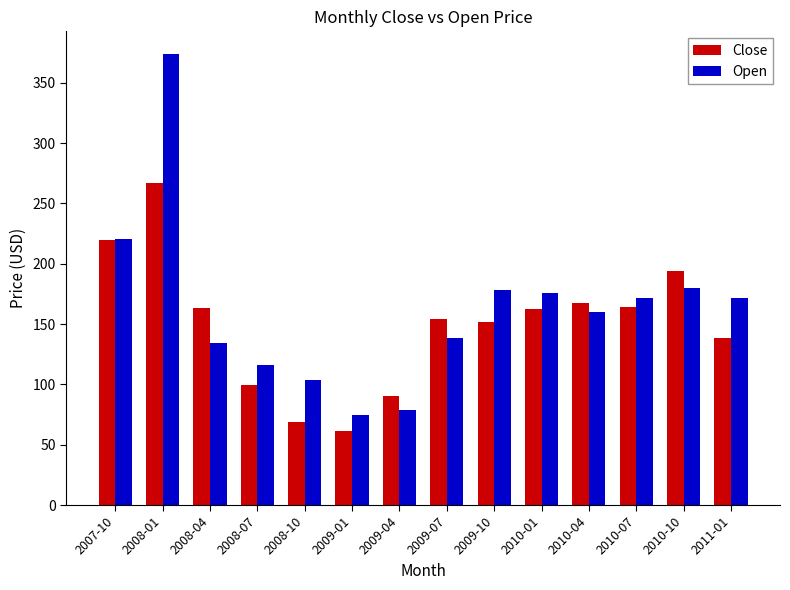

Which series has the largest range (max minus min)?

Open